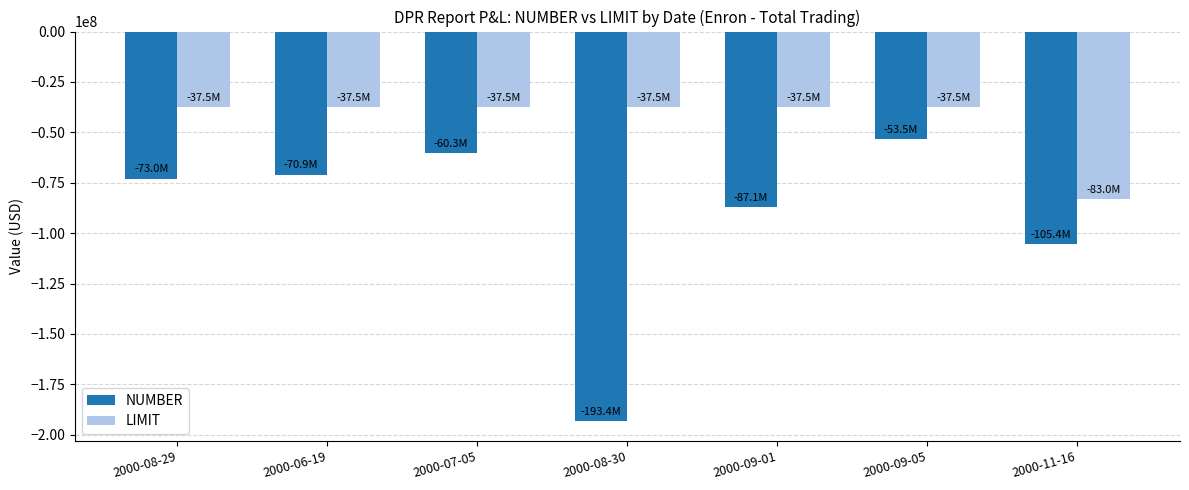

Which series changed the most between 2000-07-05 and 2000-11-16?

LIMIT